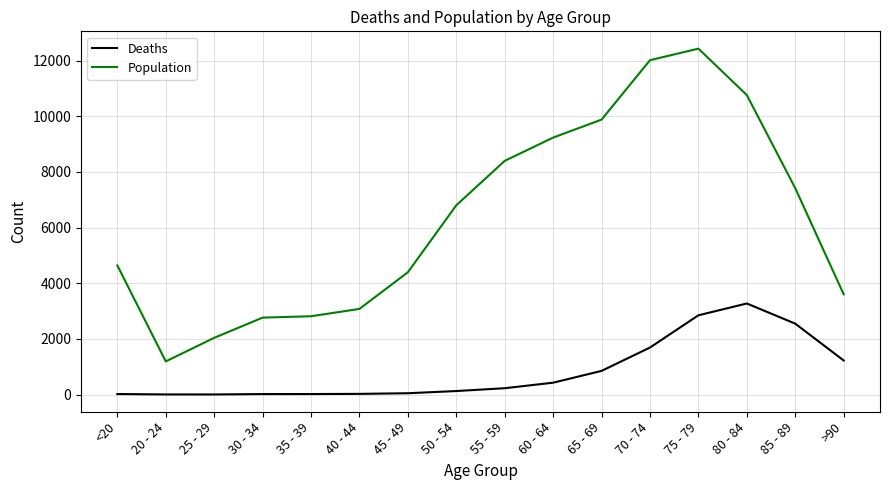

How many categories are shown in the chart?

16